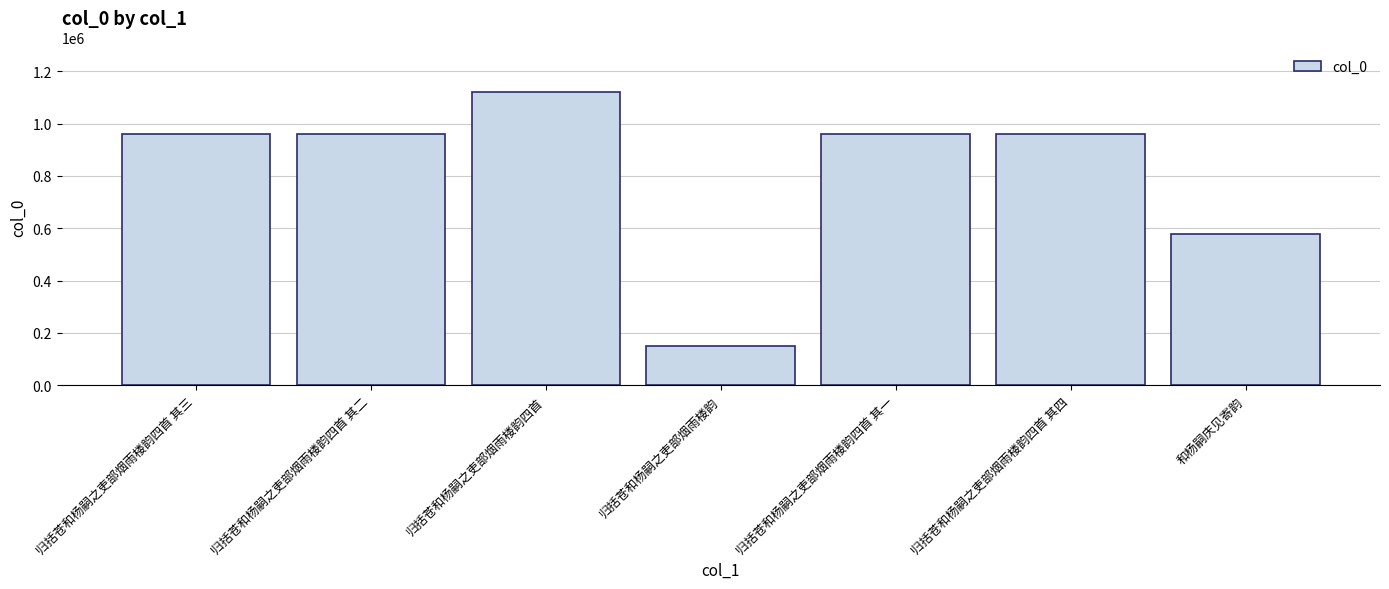

At which category does the chart reach its peak across all series?

归括苍和杨嗣之吏部烟雨楼韵四首